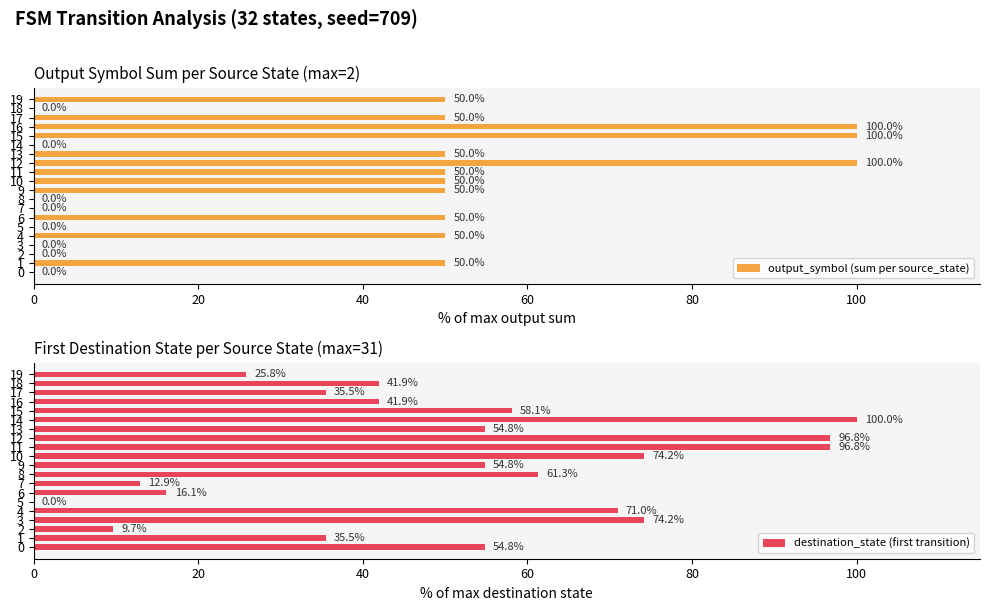

At which category is the sum across all series the highest?

12